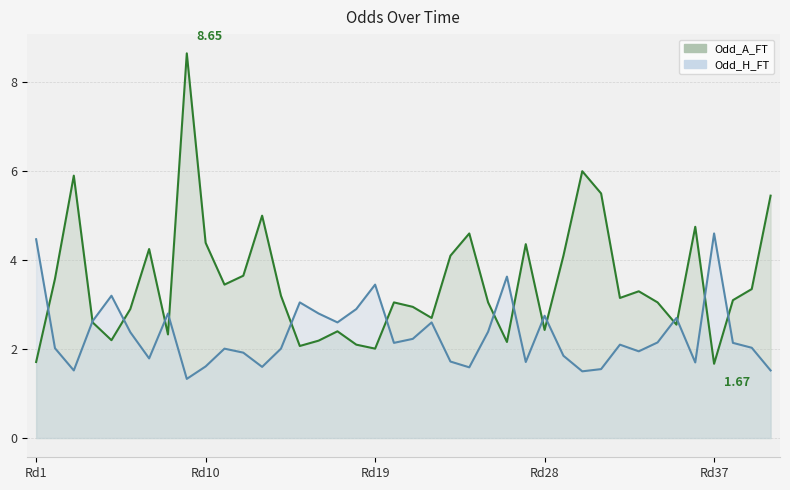

What is the difference between the highest and lowest values at 40?

3.9